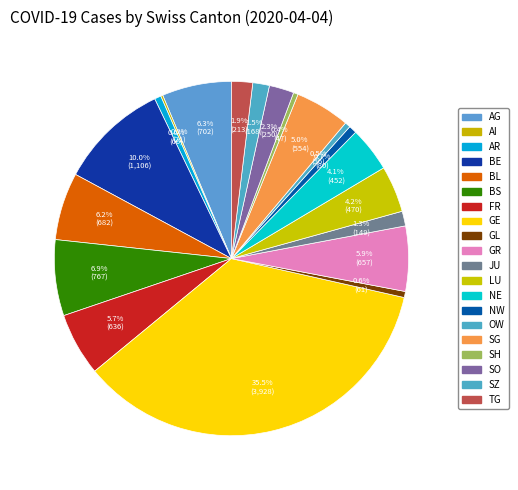

To the nearest percent, what percentage of the pie is SG?

5%